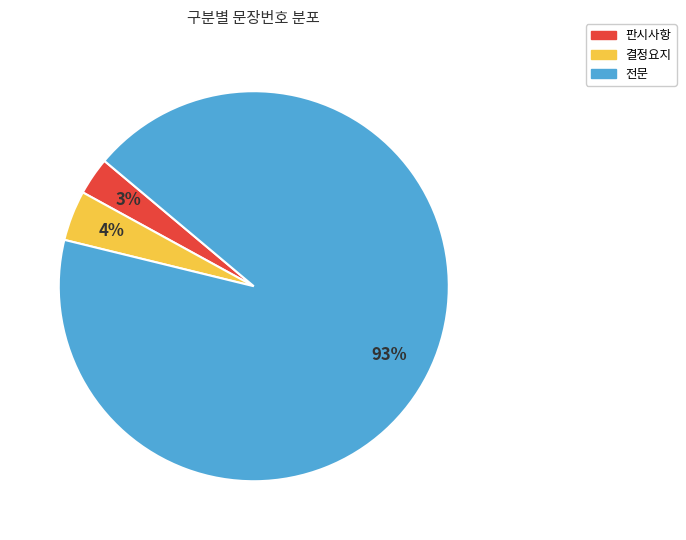

What is the largest slice in the pie chart?

전문